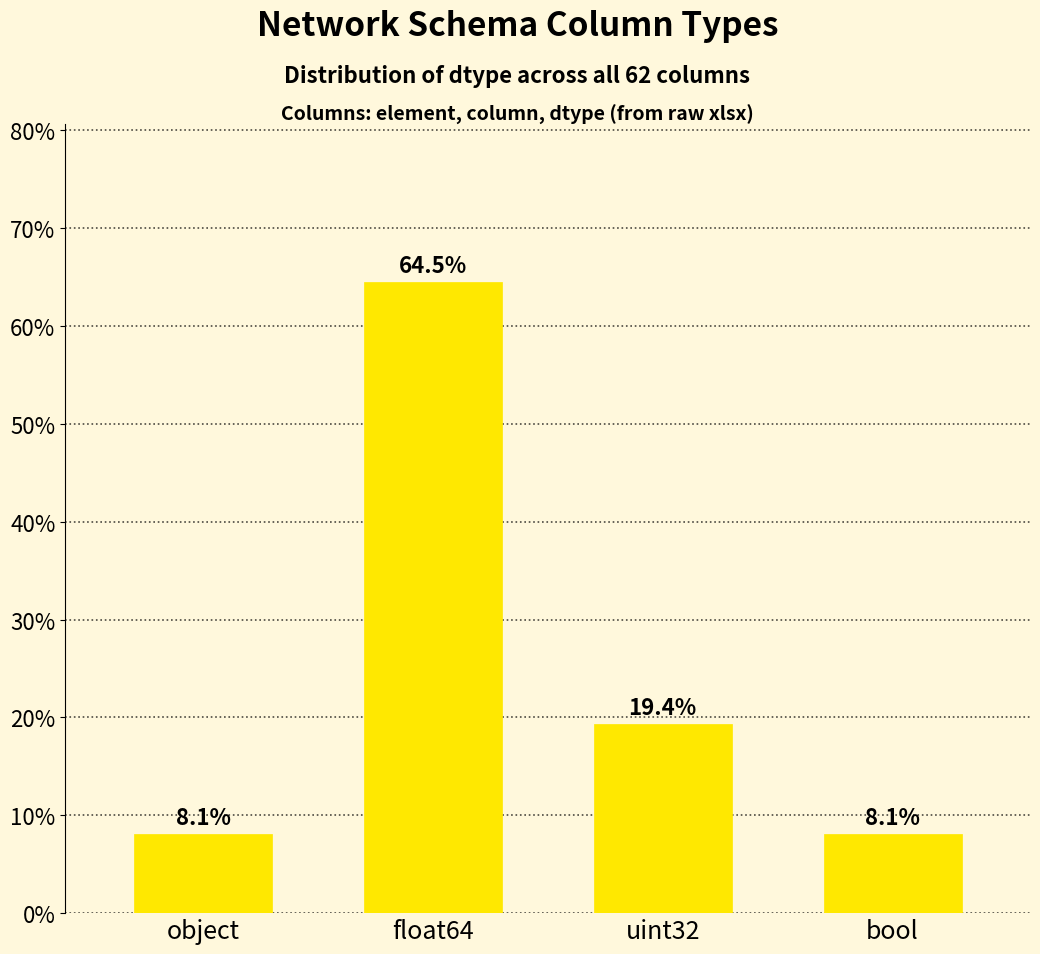

The value at float64 is 64.5. True or false?

True